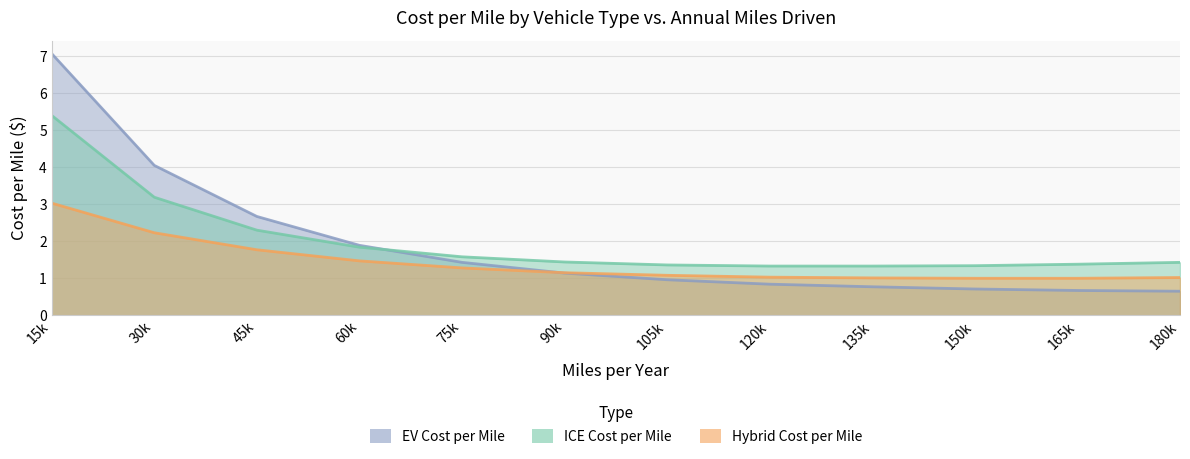

At which label is ICE Cost per Mile closest to 3?

30k